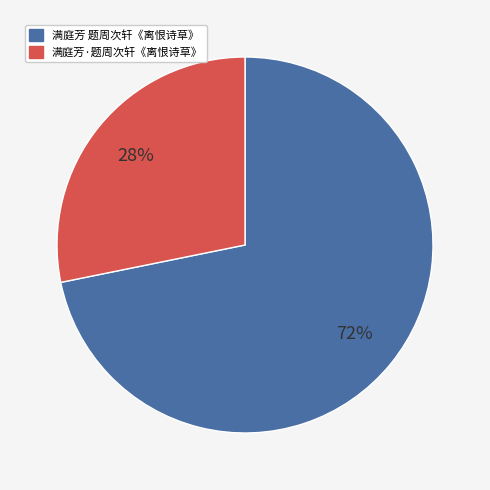

Which has a higher value, 满庭芳 题周次轩《离恨诗草》 or 满庭芳·题周次轩《离恨诗草》?

满庭芳 题周次轩《离恨诗草》